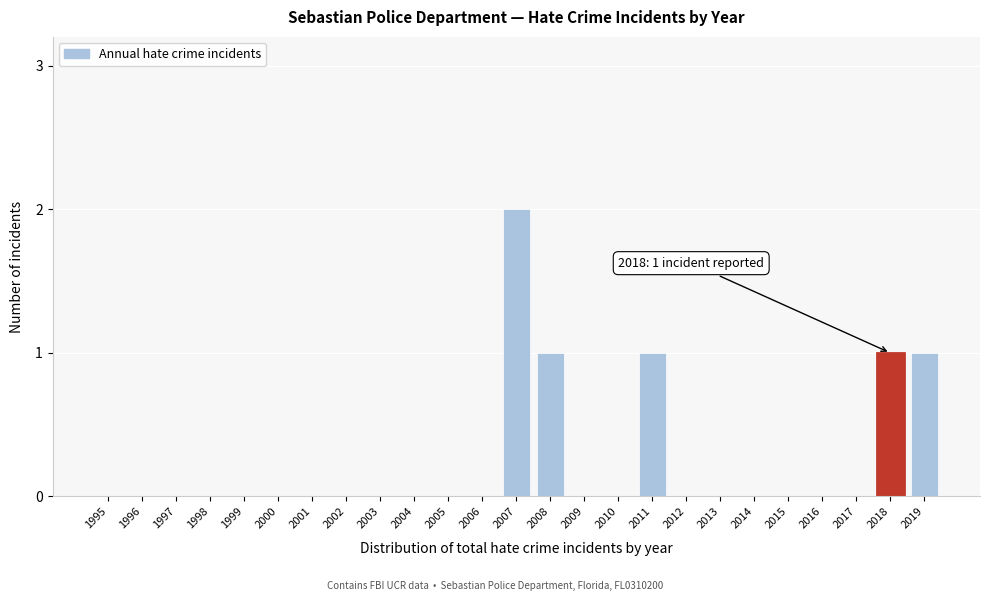

Reading left to right, list all the values displayed in this chart.

1995=0	1996=0	1997=0	1998=0	1999=0	2000=0	2001=0	2002=0	2003=0	2004=0	2005=0	2006=0	2007=2	2008=1	2009=0	2010=0	2011=1	2012=0	2013=0	2014=0	2015=0	2016=0	2017=0	2018=1	2019=1